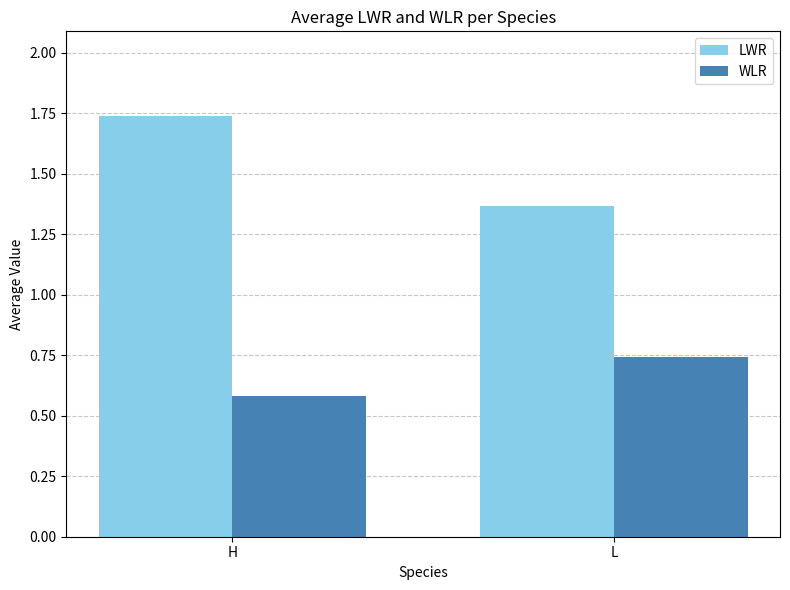

Which category has the highest value across all series?

H